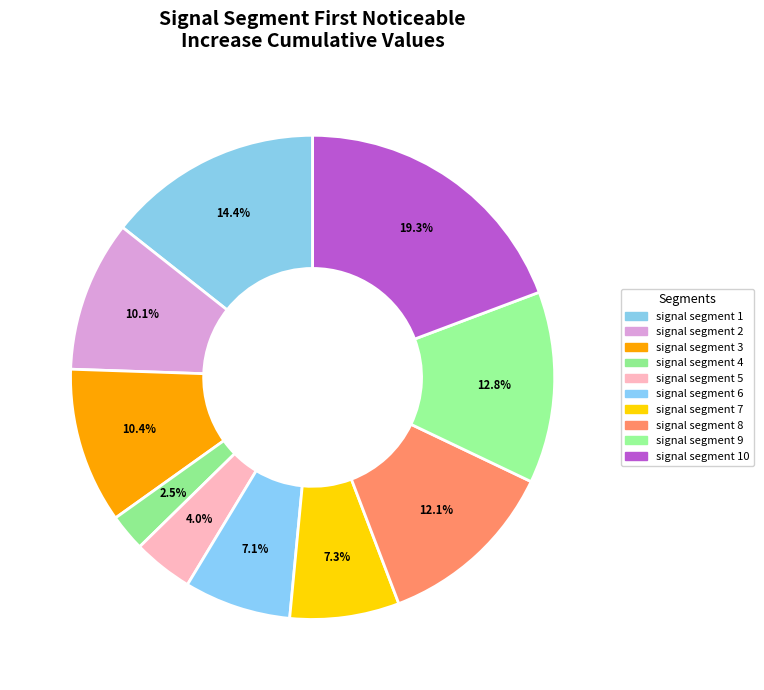

Which category has the smallest portion of the pie?

signal segment 4